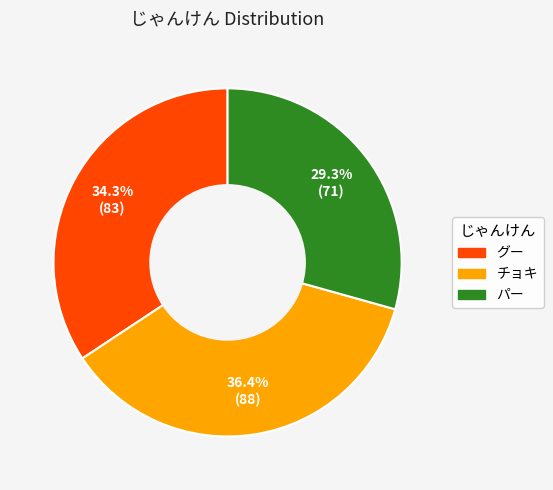

Which slice is the largest?

チョキ